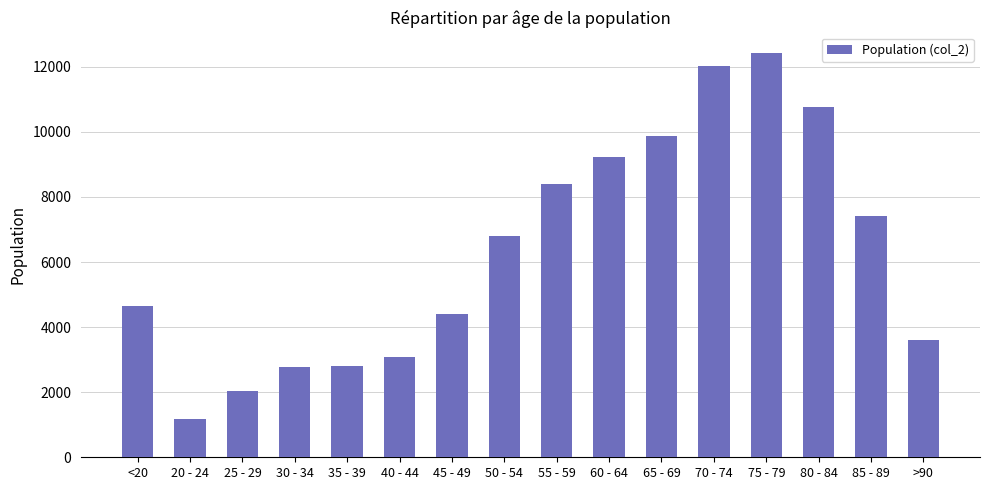

What is the smallest value displayed?

1191